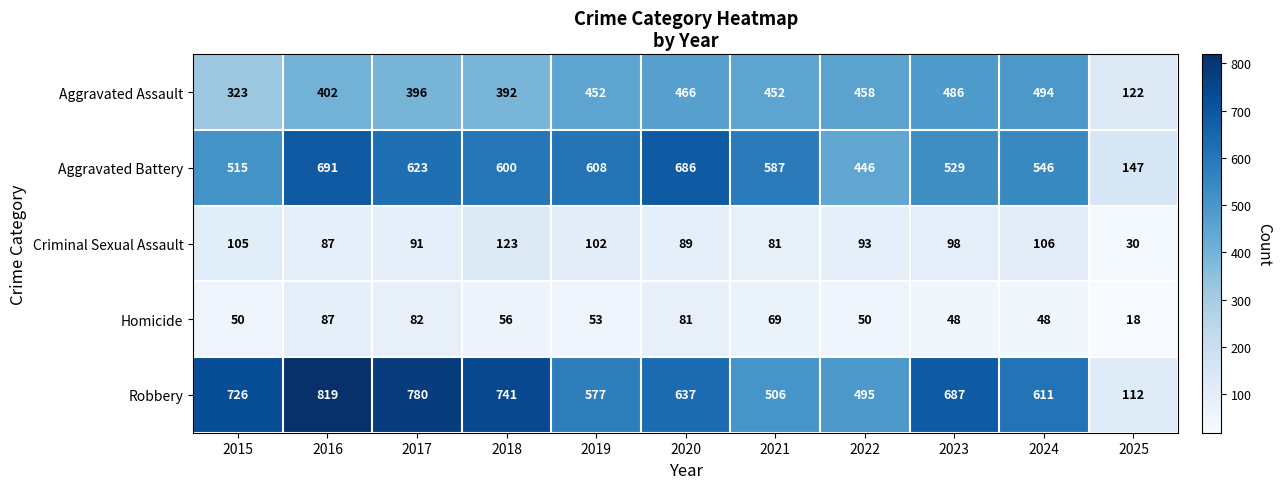

The value of Robbery at 2019 is 577. True or false?

True